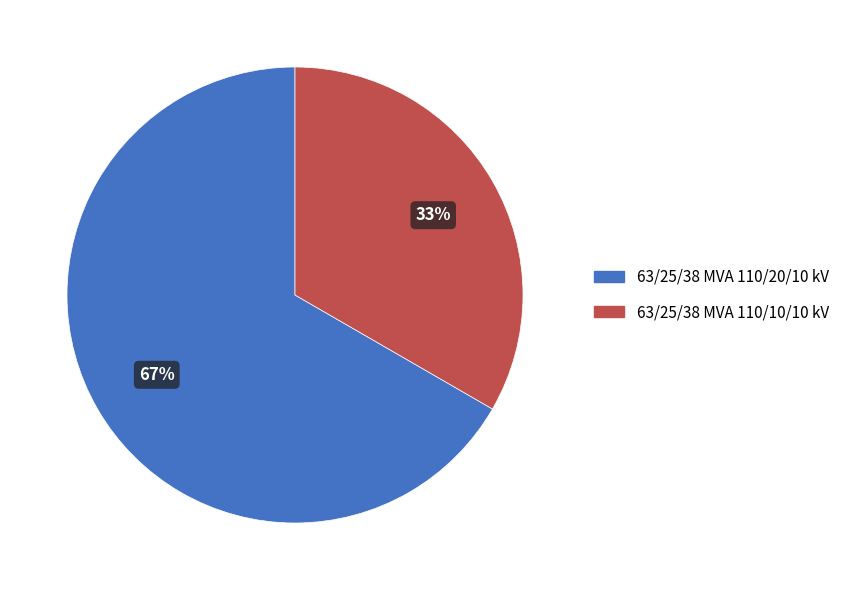

Which category has the smallest portion of the pie?

63/25/38 MVA 110/10/10 kV